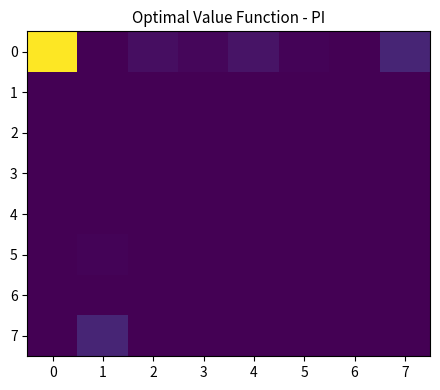

Reading left to right, list all the values displayed in this chart.

0: 0=507.1	1=0.0	2=18.9	3=9.3	4=27.0	5=5.4	6=0.7	7=52.7
1: 0=0.0	1=0.0	2=0.0	3=0.0	4=0.0	5=0.0	6=0.0	7=0.0
2: 0=0.0	1=0.0	2=0.0	3=0.0	4=0.0	5=0.0	6=0.0	7=0.0
3: 0=0.0	1=0.0	2=0.0	3=0.0	4=0.0	5=0.0	6=0.0	7=0.0
4: 0=0.0	1=0.0	2=0.0	3=0.0	4=0.0	5=0.0	6=0.0	7=0.0
5: 0=0.0	1=5.4	2=0.0	3=0.0	4=0.0	5=0.0	6=0.0	7=0.0
6: 0=0.0	1=0.7	2=0.0	3=0.0	4=0.0	5=0.0	6=0.0	7=0.0
7: 0=0.0	1=52.7	2=0.0	3=0.0	4=0.0	5=0.0	6=0.0	7=0.0